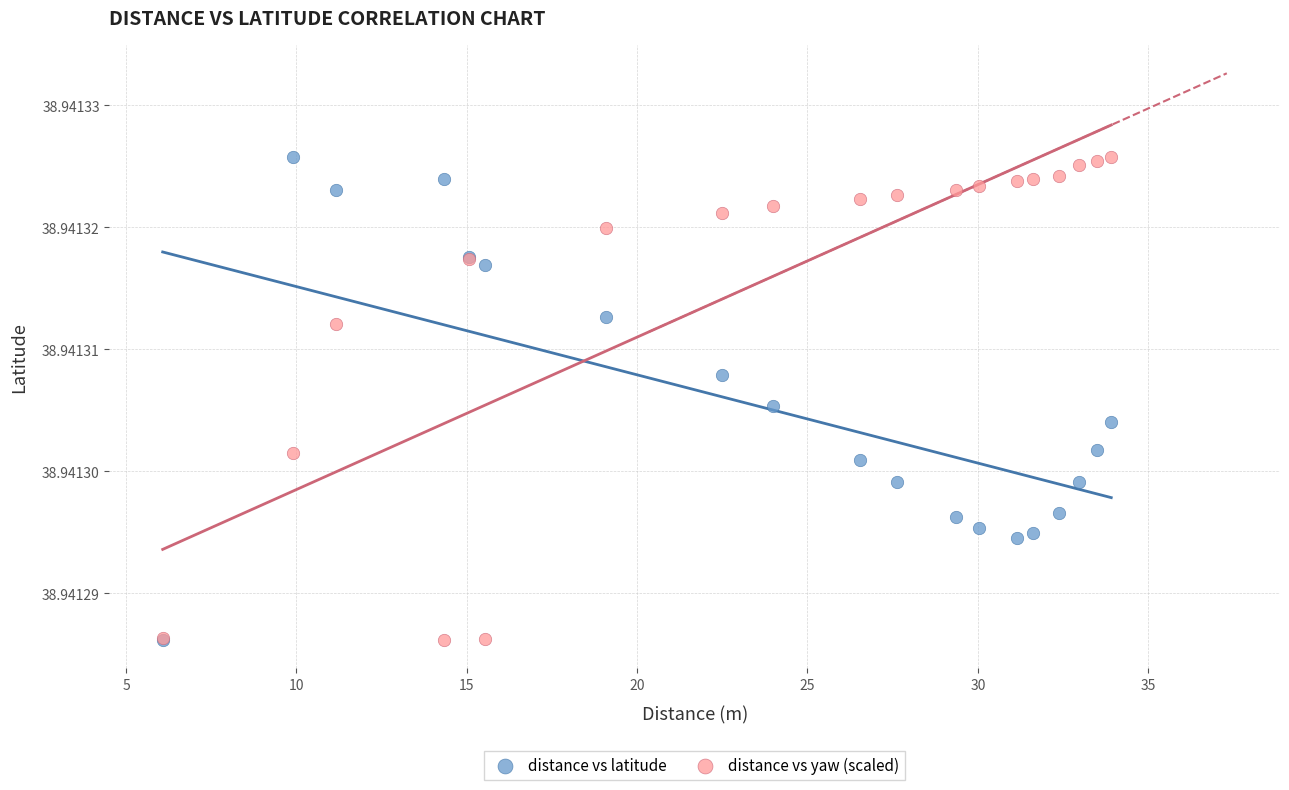

What are all the series names shown in the legend?

distance vs latitude, distance vs yaw (scaled)